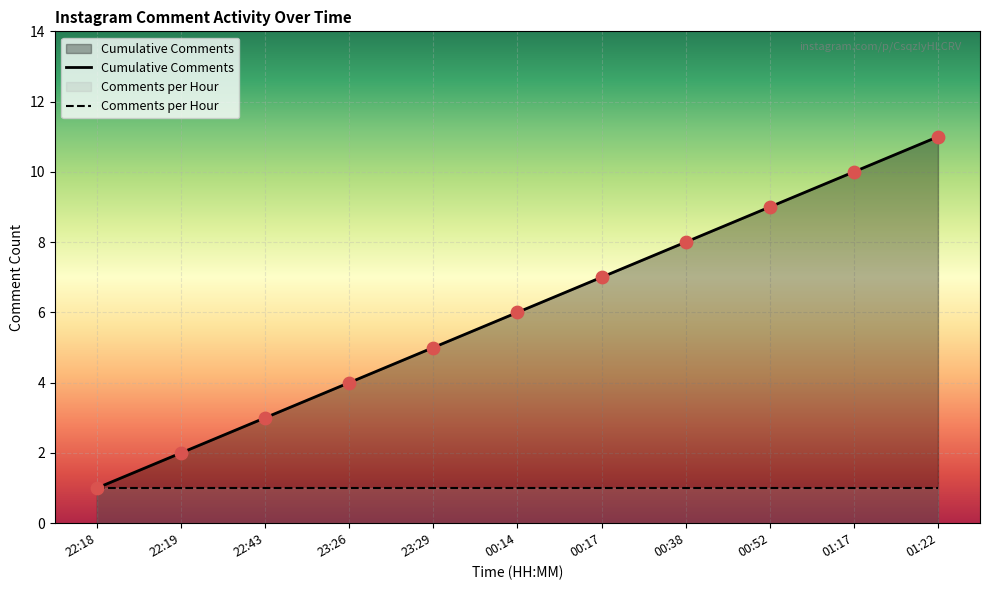

Approximately how many times larger is the value at 22:18 compared to 23:26?

0.2